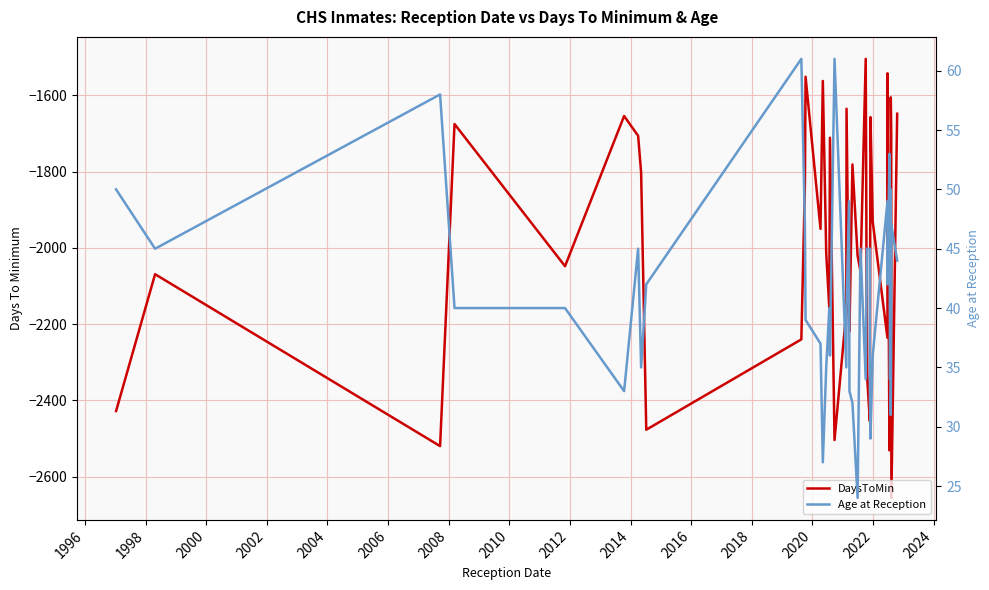

What are all the series names shown in the legend?

DaysToMin, Age at Reception